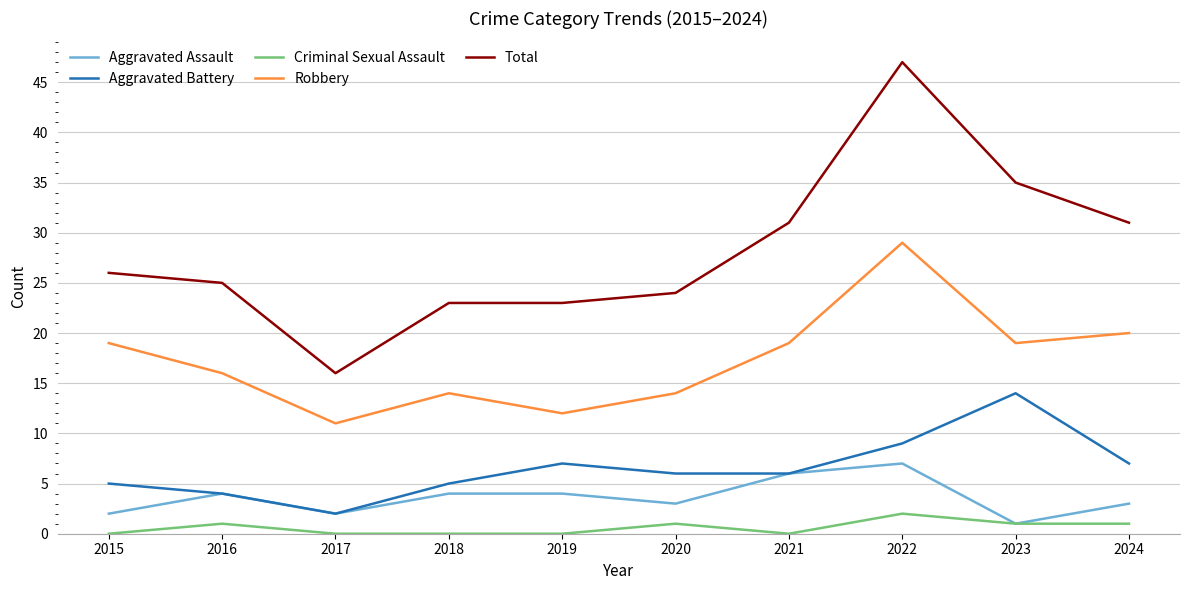

Which category has the lowest value in the Aggravated Assault series?

2023